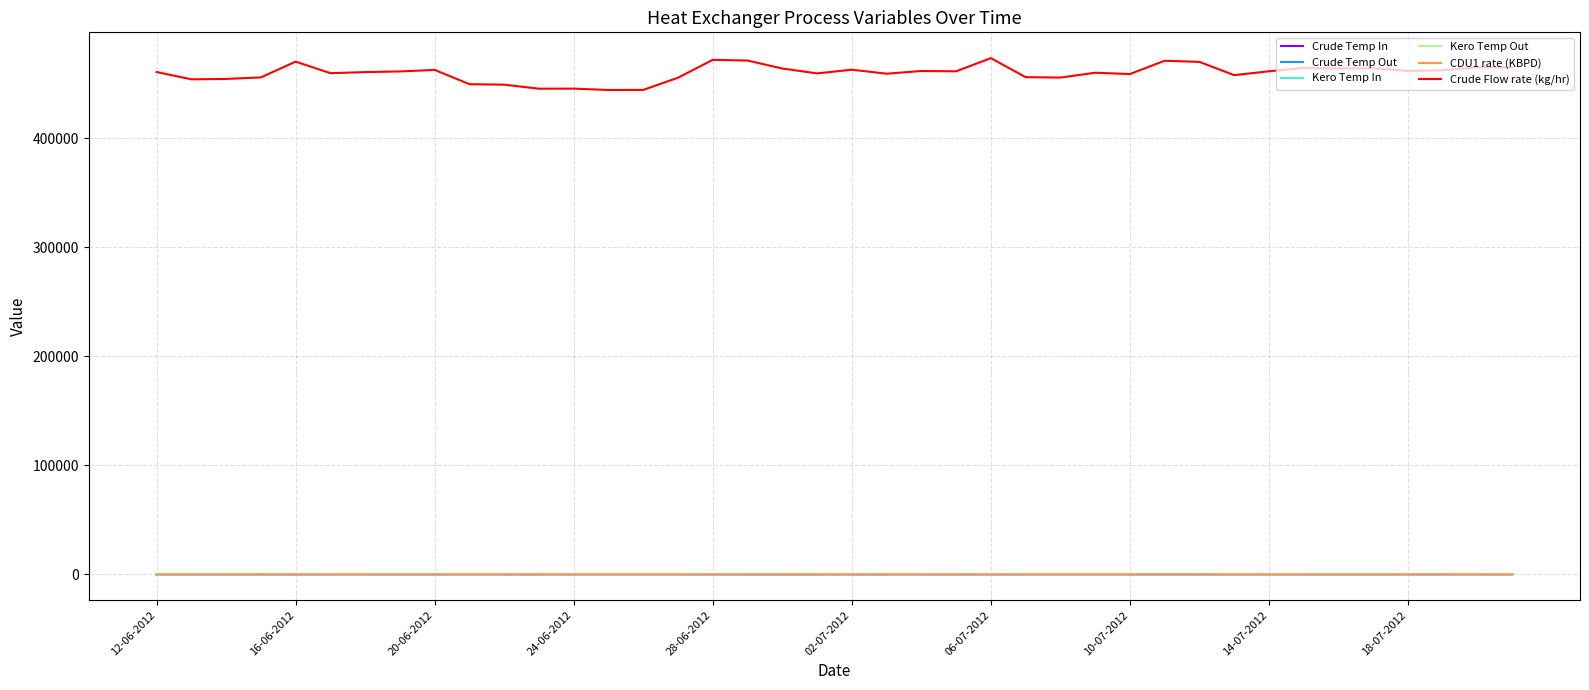

True or false: Kero Temp Out and Crude Temp In intersect in this chart.

False